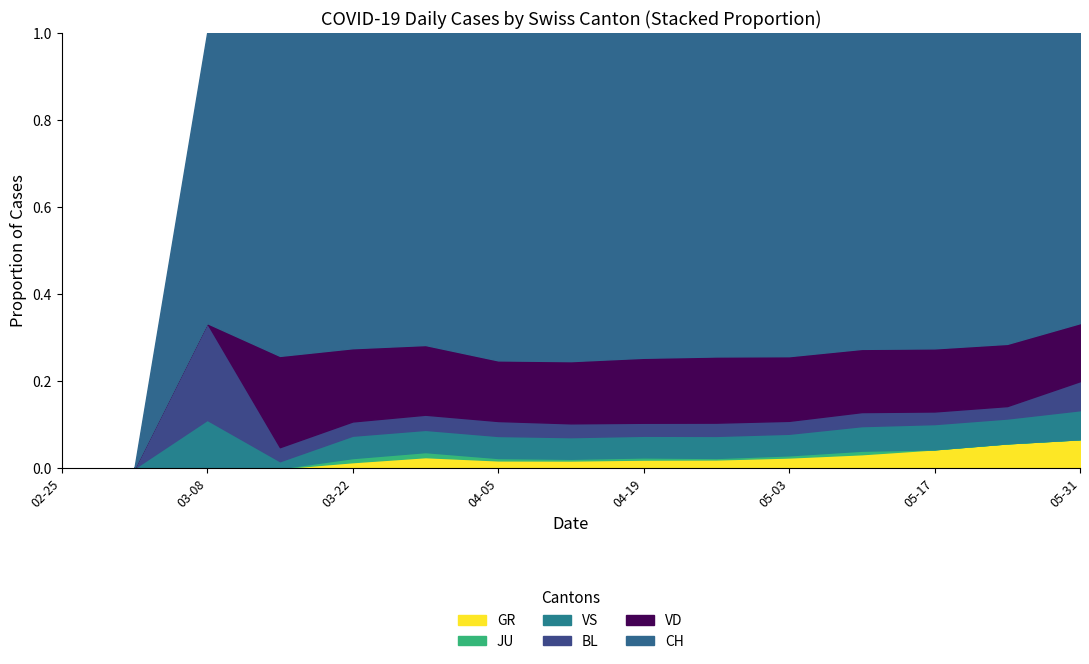

How many categories are shown in the chart?

15